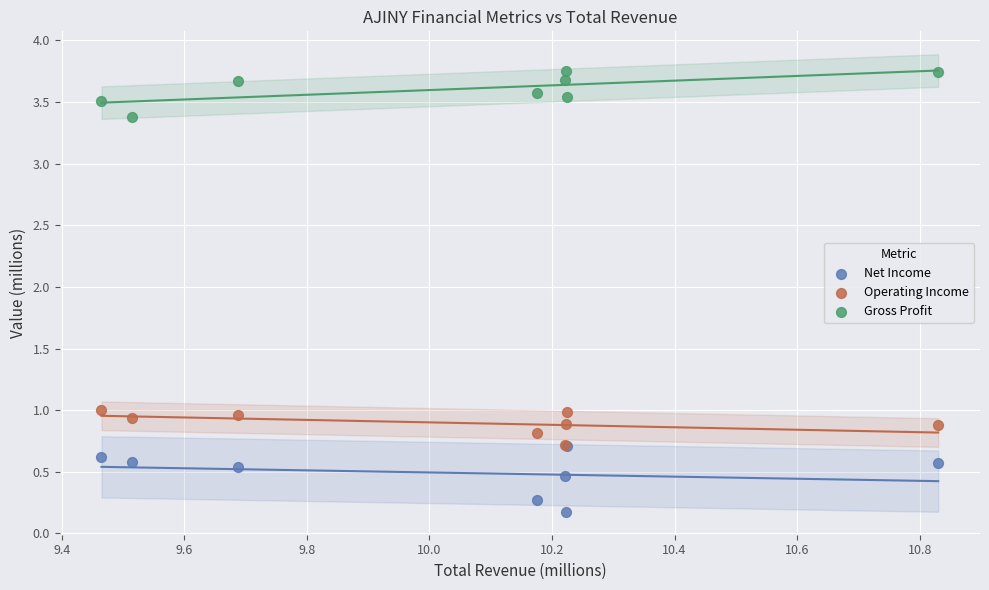

Which series contains the lowest Y value?

Net Income